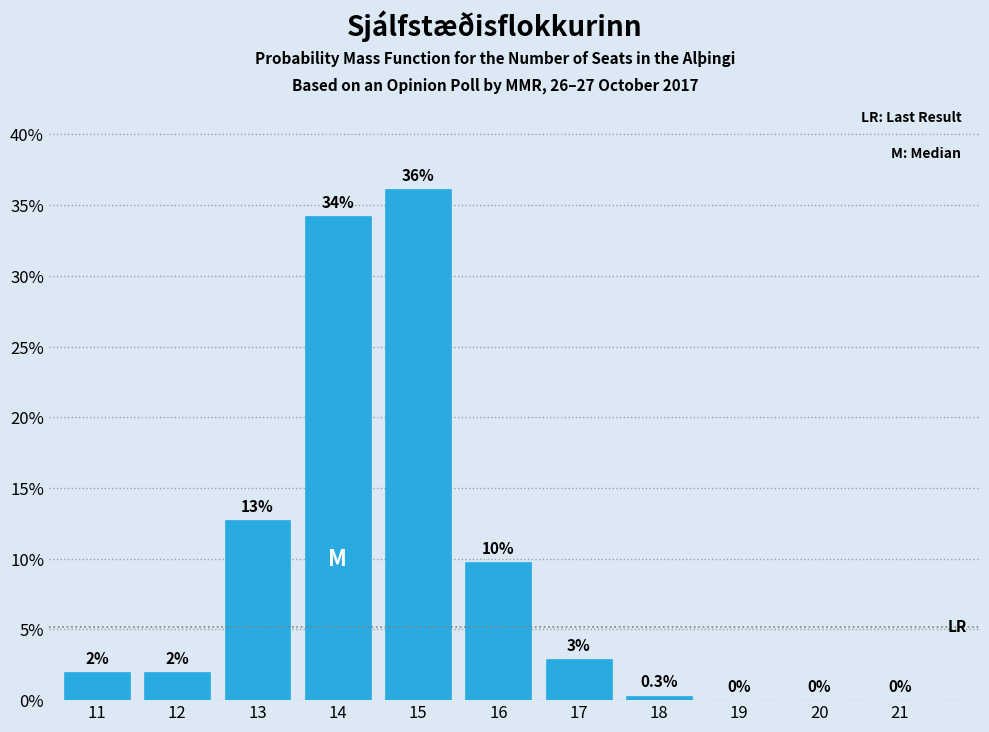

Which range on the x-axis has the tallest bar?

14.5 to 15.5